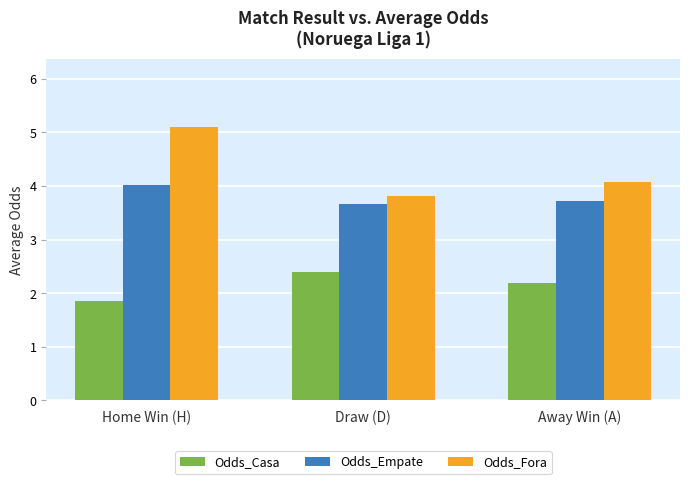

Between Home Win (H) and Away Win (A), which series saw the biggest shift?

Odds_Fora